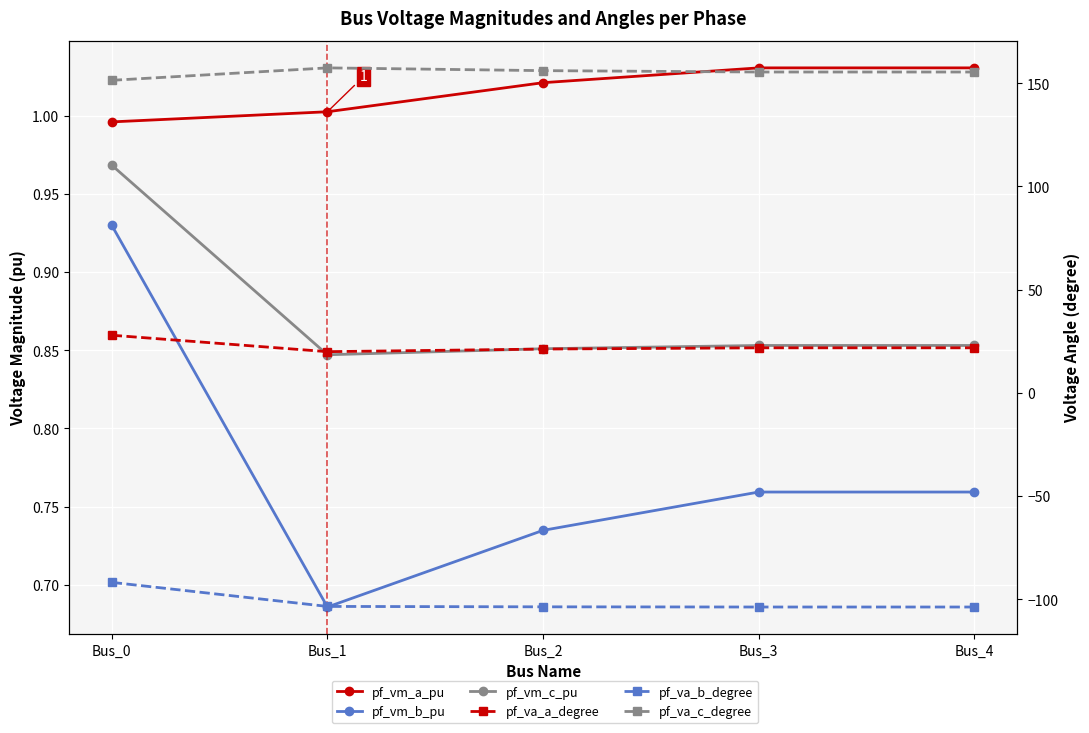

Which series has the largest range (max minus min)?

pf_va_b_degree